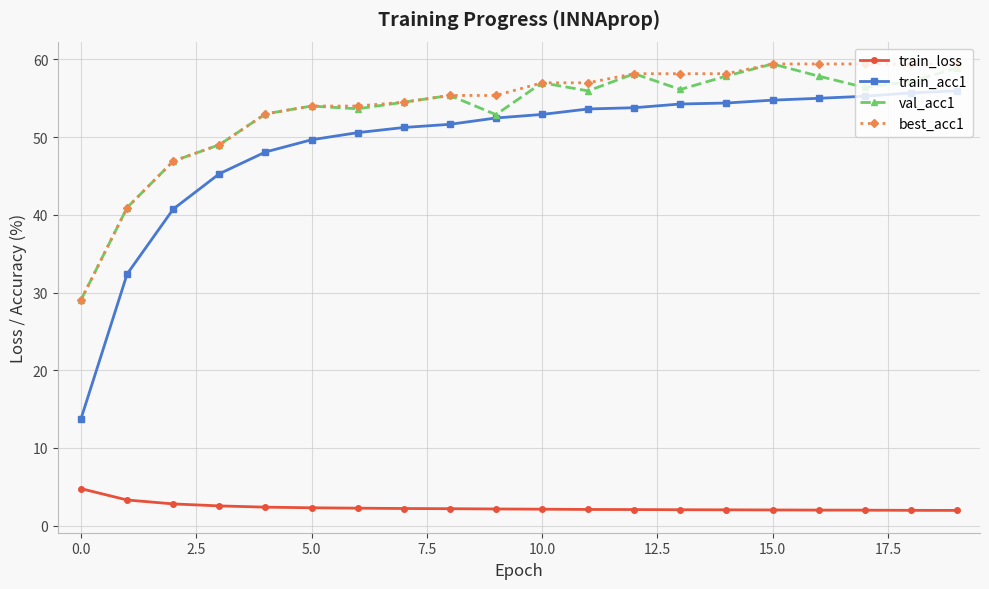

What is the minimum value shown in the chart?

2.0